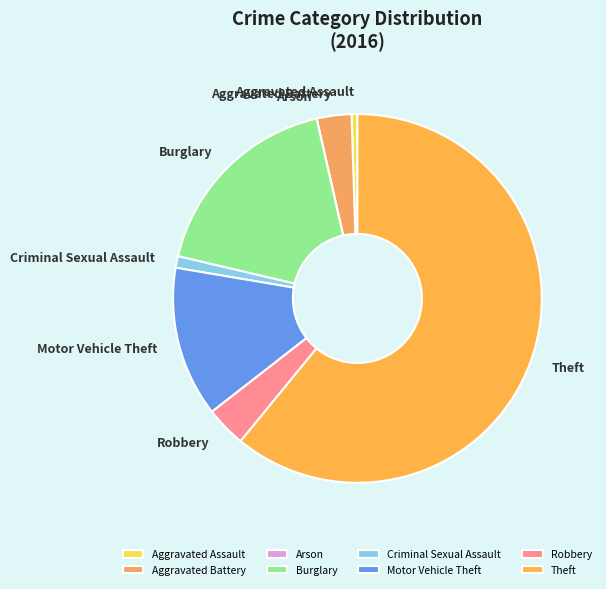

Do Burglary and Aggravated Battery together represent more than half of the pie?

No